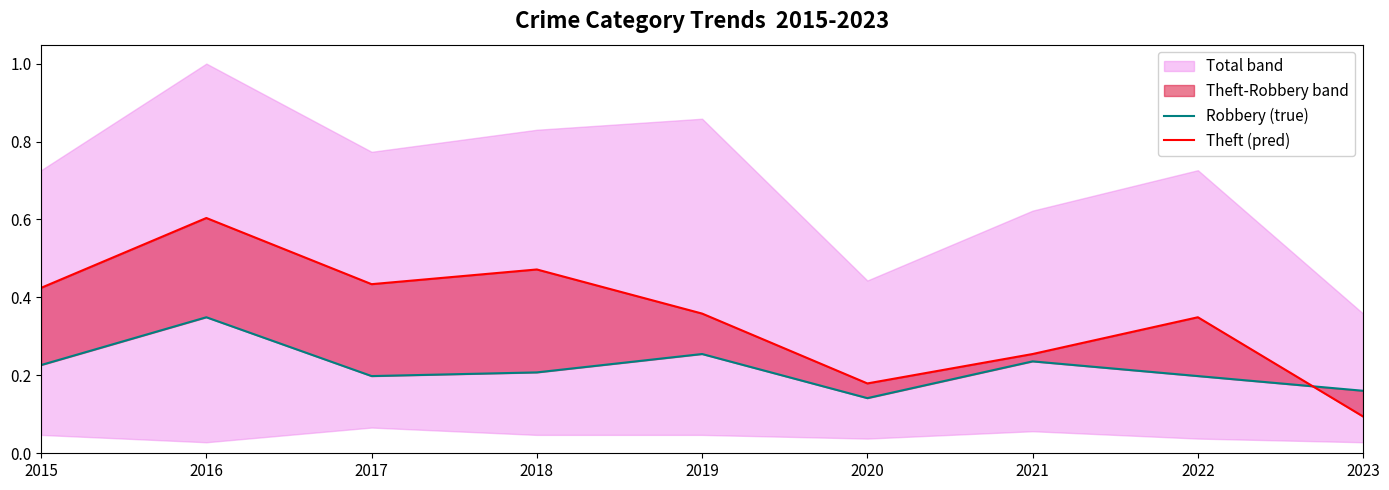

Which label corresponds to the largest value in the chart?

2016